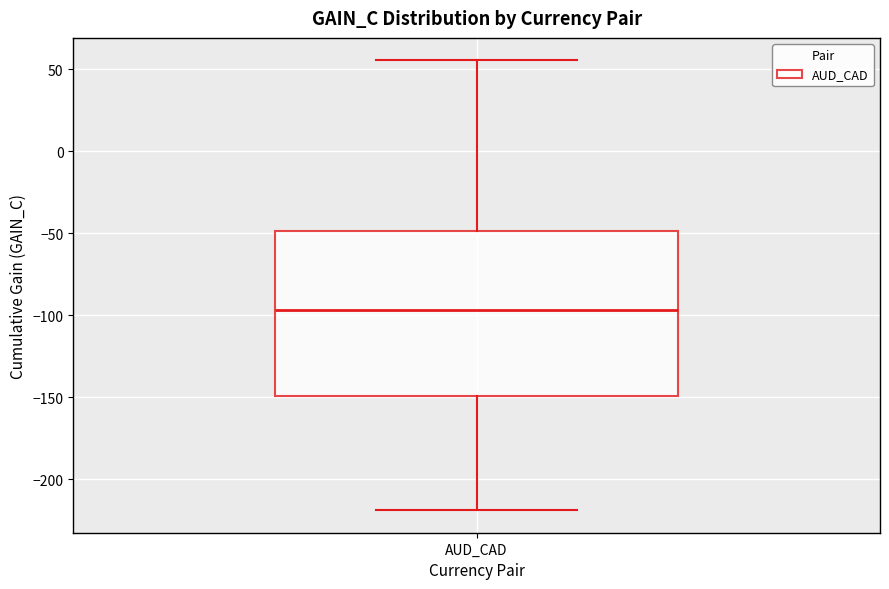

Read this box plot against the y-axis: the position of the median line, the range covered by the box, and the ends of both whiskers. The values are not printed on the chart, so give them approximately, as read against the axis.

median -95, box -150 to -50, whiskers -220 to 55